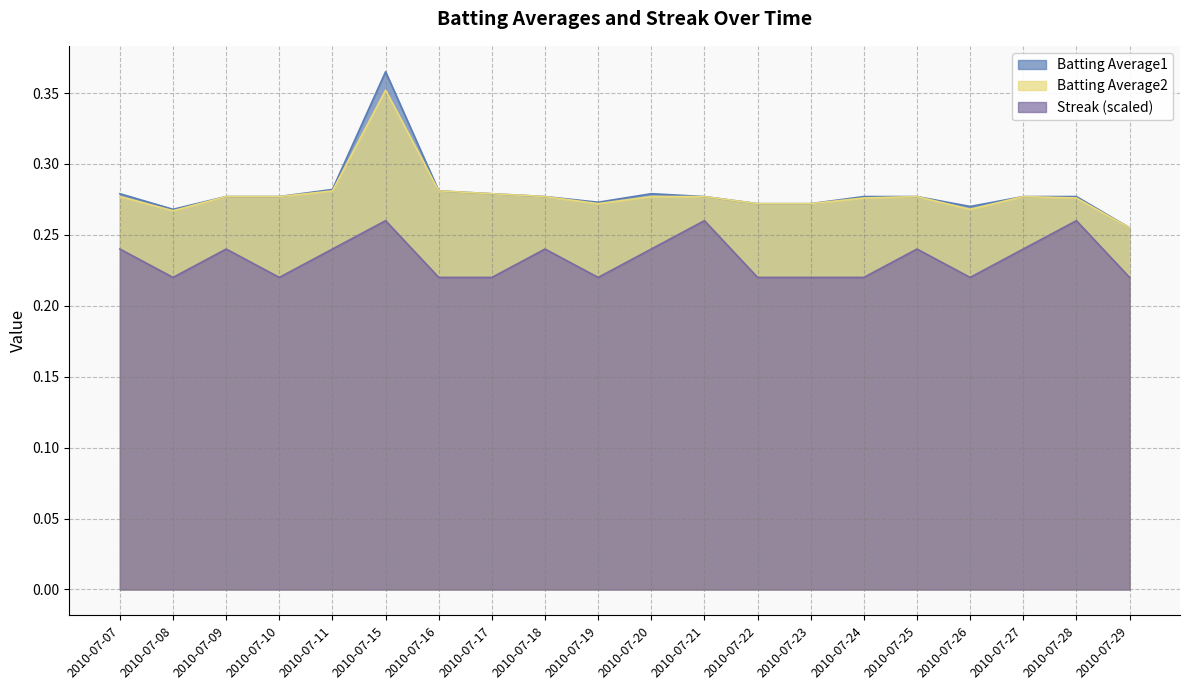

What are all the series names shown in the legend?

Batting Average1, Batting Average2, Streak (scaled)